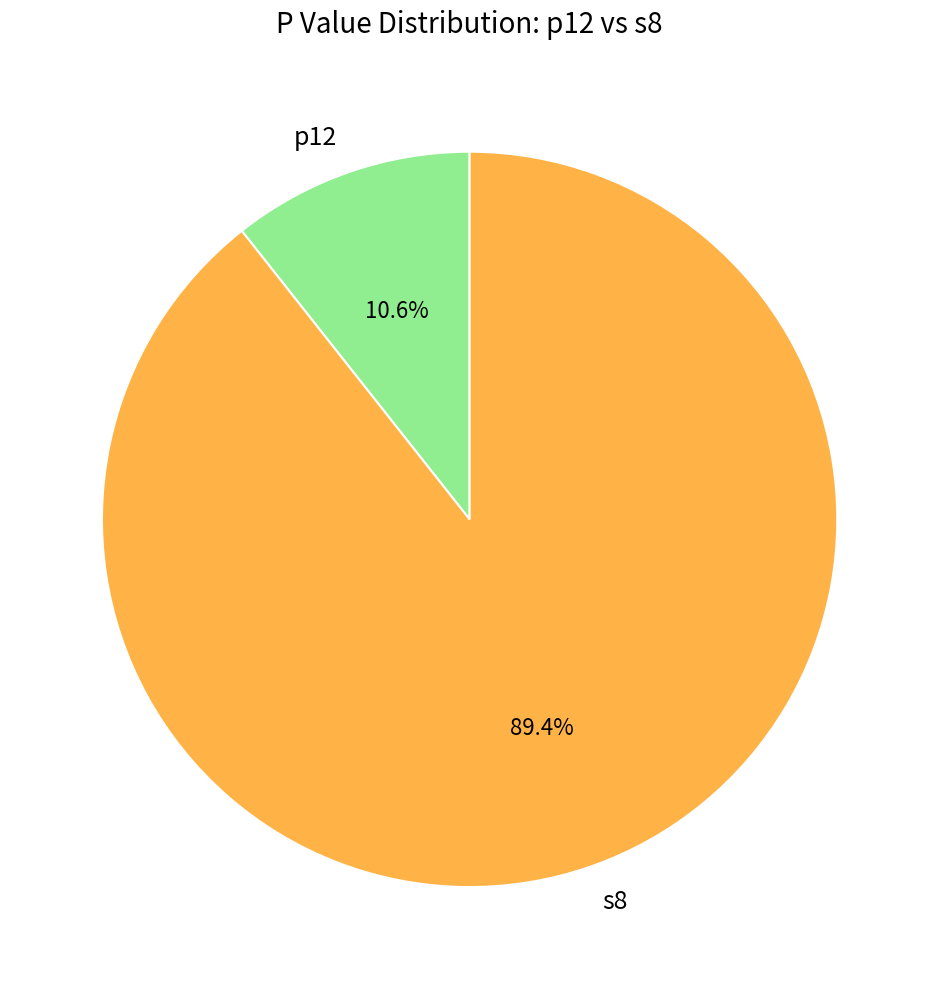

How much of the chart is everything except p12?

89.4%